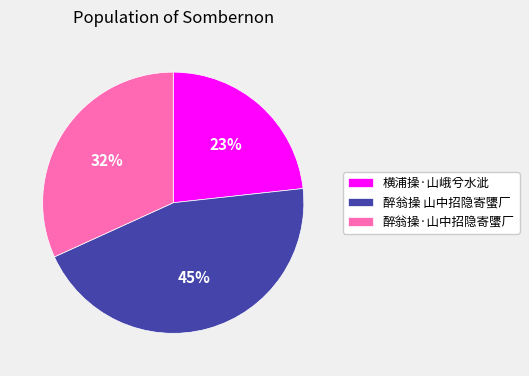

Combined, do 横浦操·山峨兮水泚 and 醉翁操·山中招隐寄螴厂 account for over 50%?

Yes